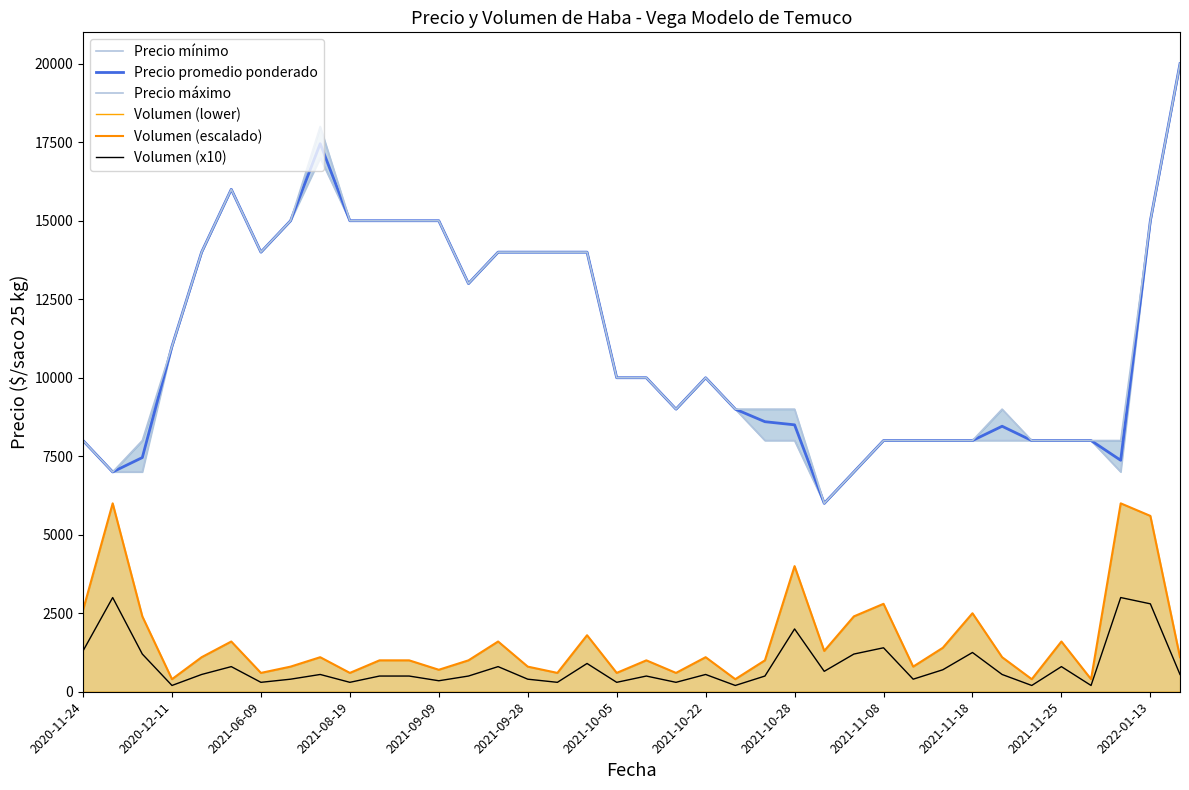

Is it true that Precio mínimo equals 20000 at 37?

True